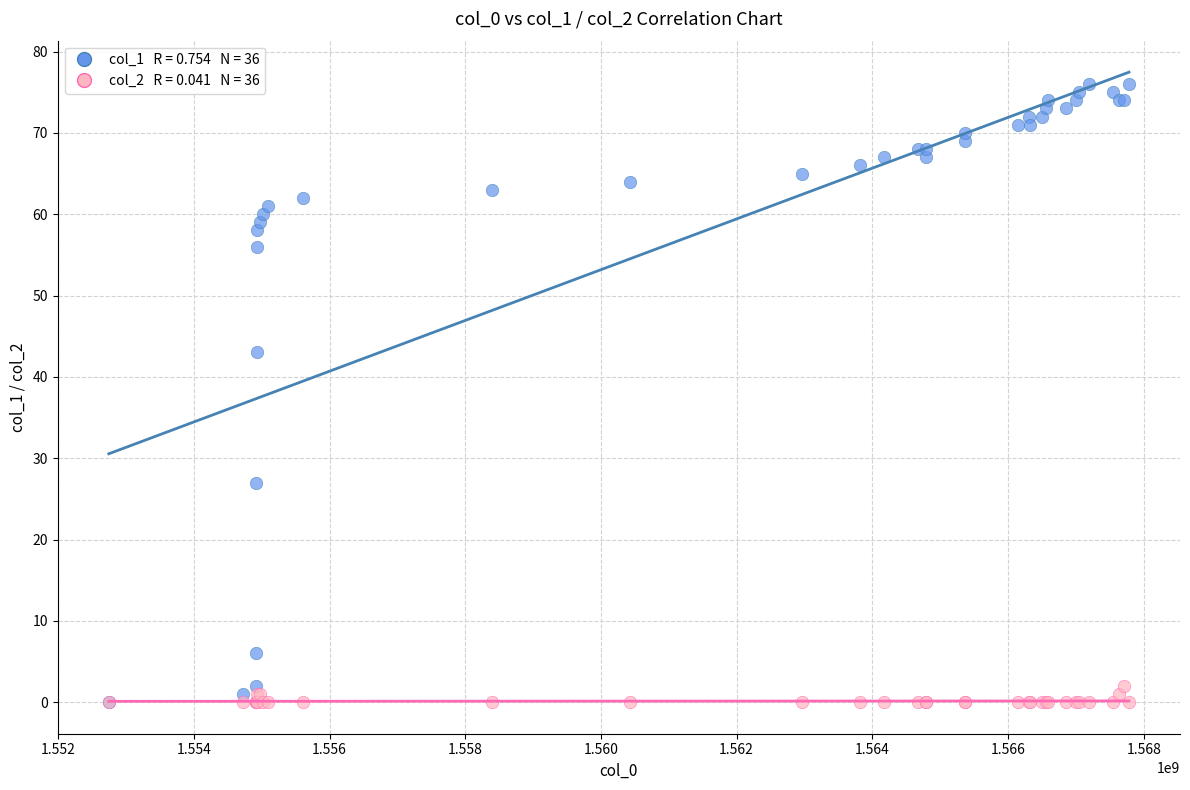

Across all series, what Y value is closest to 38?

43